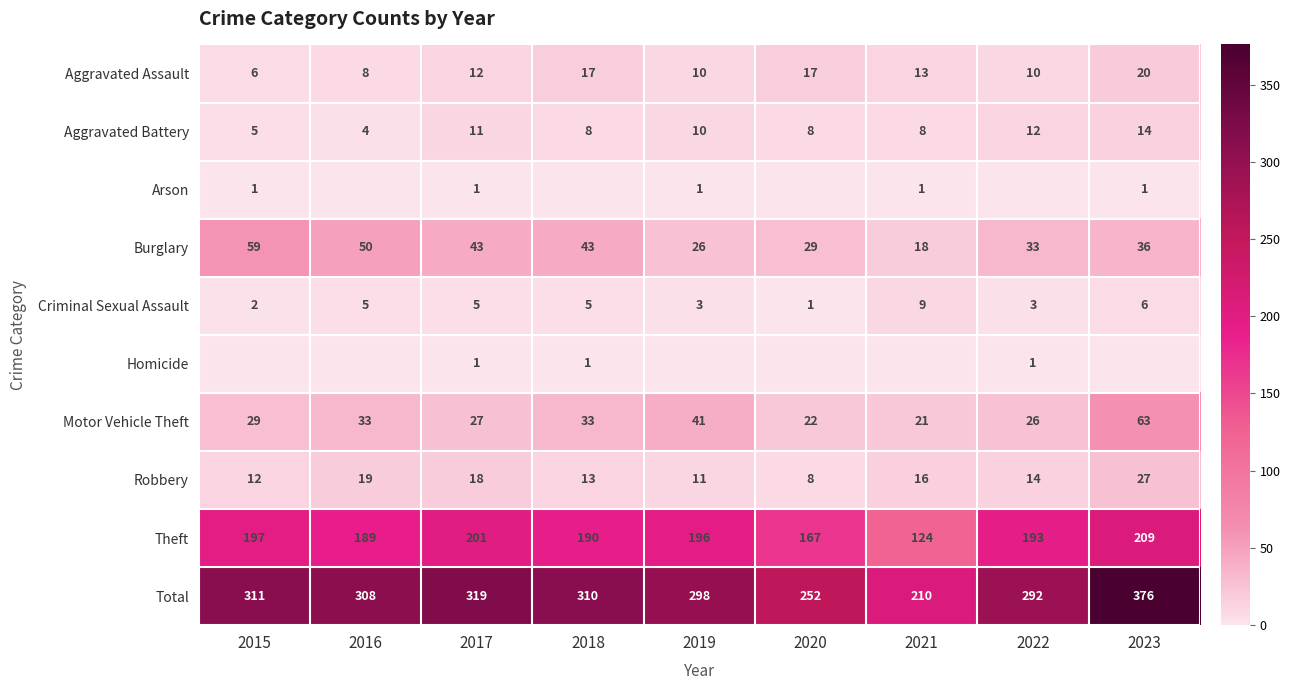

Read the Aggravated Battery value at 2018, to the nearest 5.

10